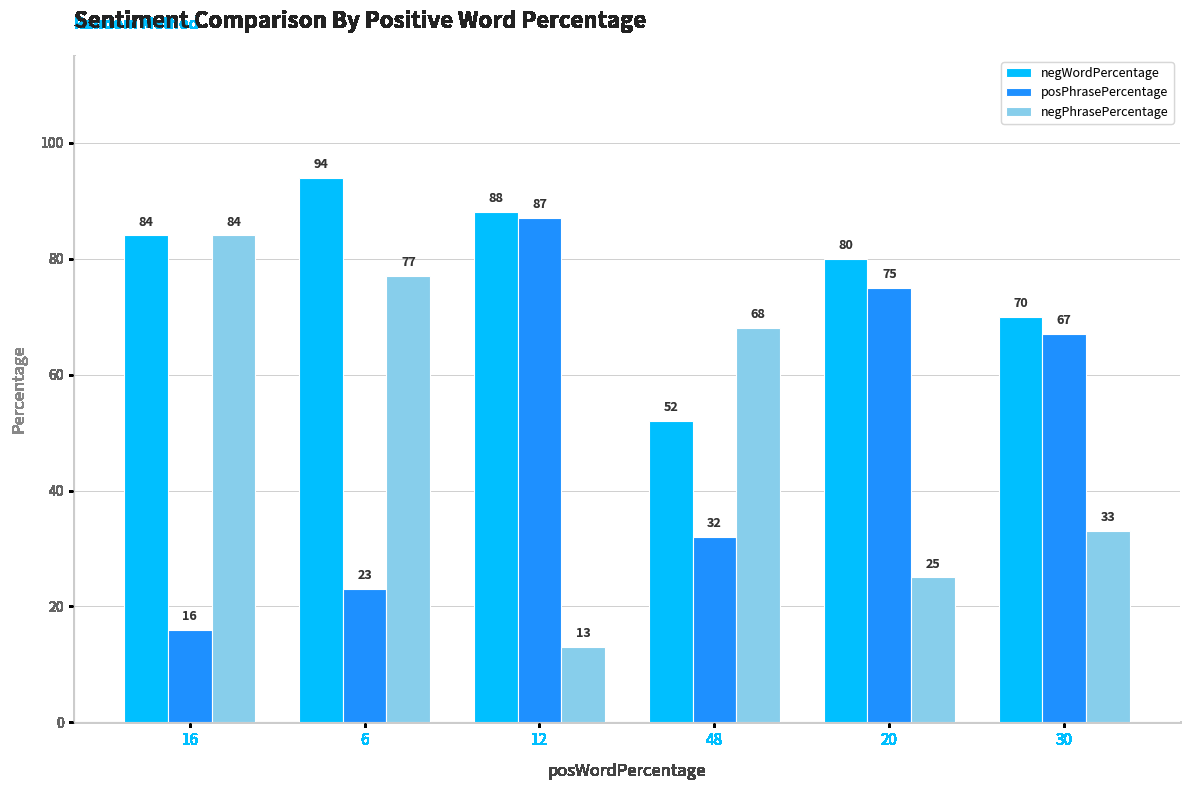

Which series changed the most between 16 and 6?

negWordPercentage